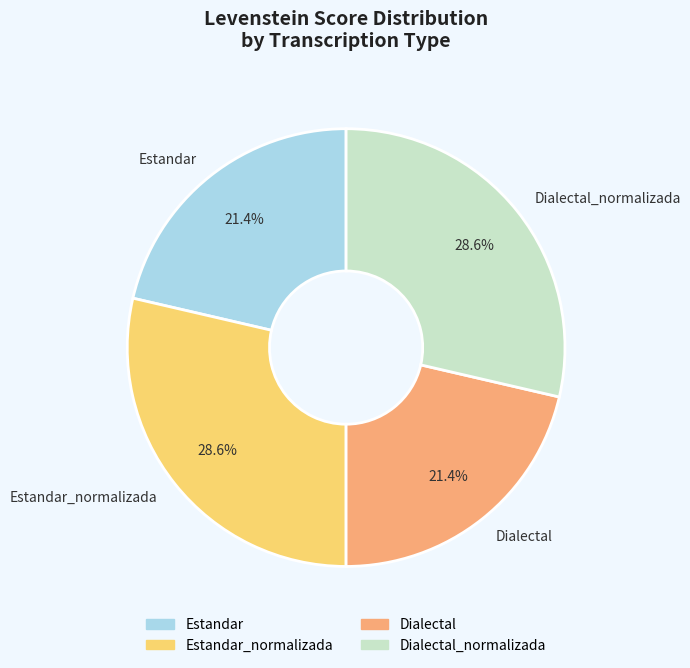

Is it true that Estandar is 13% of the pie?

False